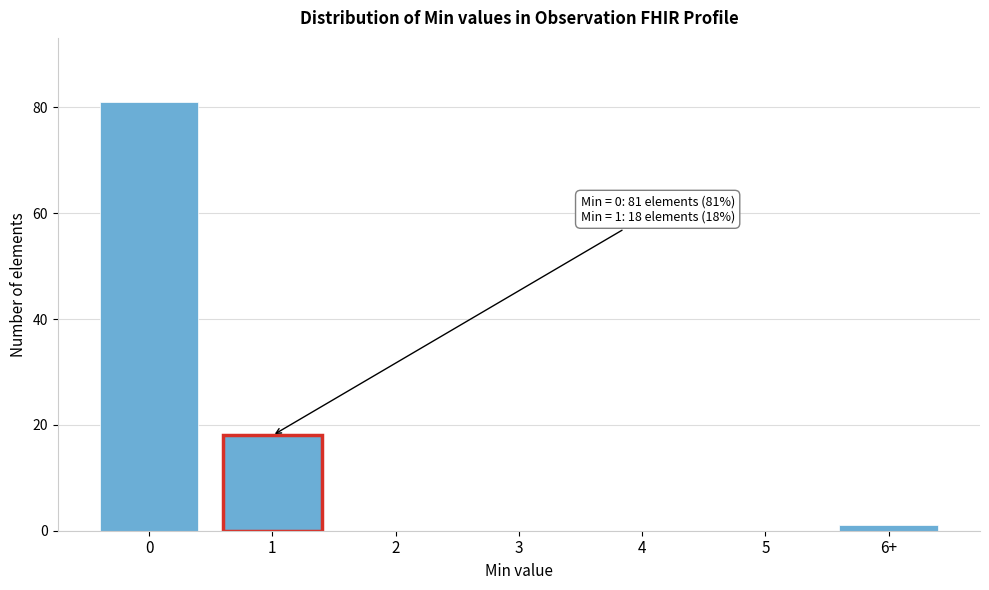

Reading left to right, transcribe all the data shown in this chart.

0=81	1=18	2=0	3=0	4=0	5=0	6+=1